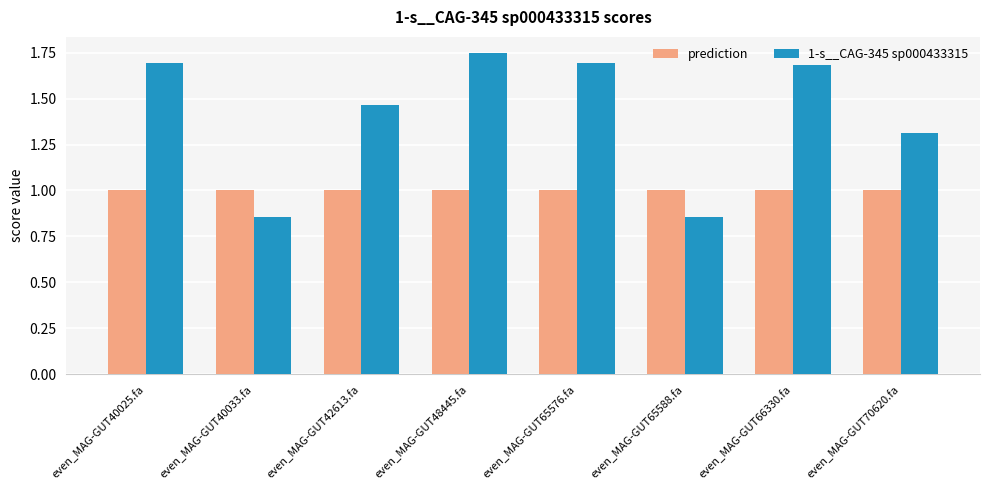

What is the total value across all series at even_MAG-GUT40033.fa?

1.9